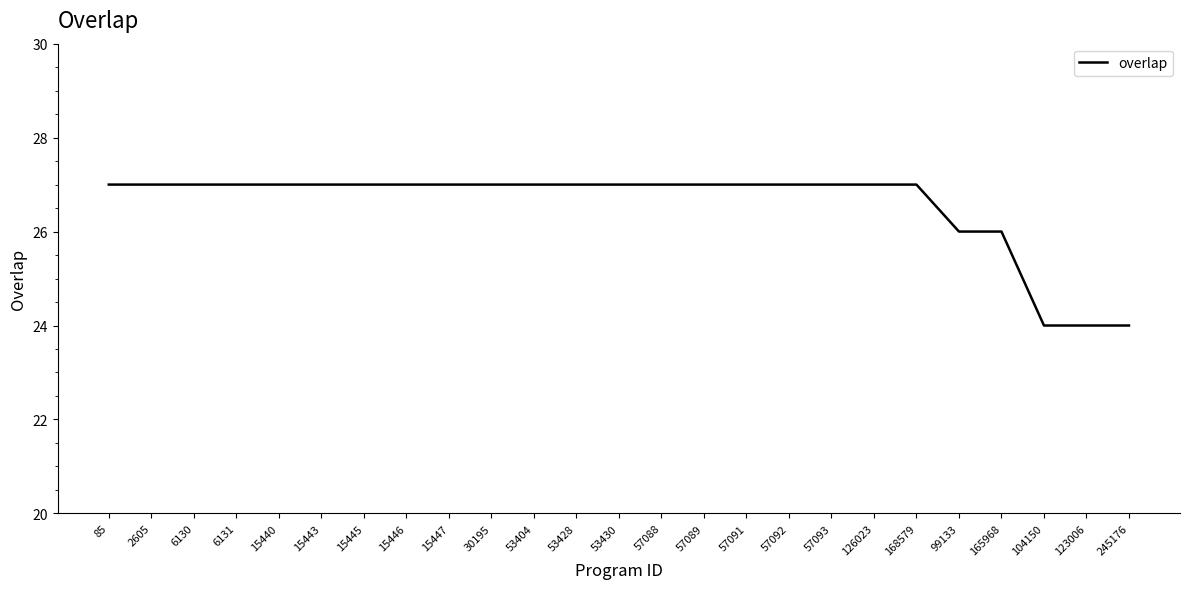

Approximately how many times larger is the value at 57092 compared to 15440?

1.0